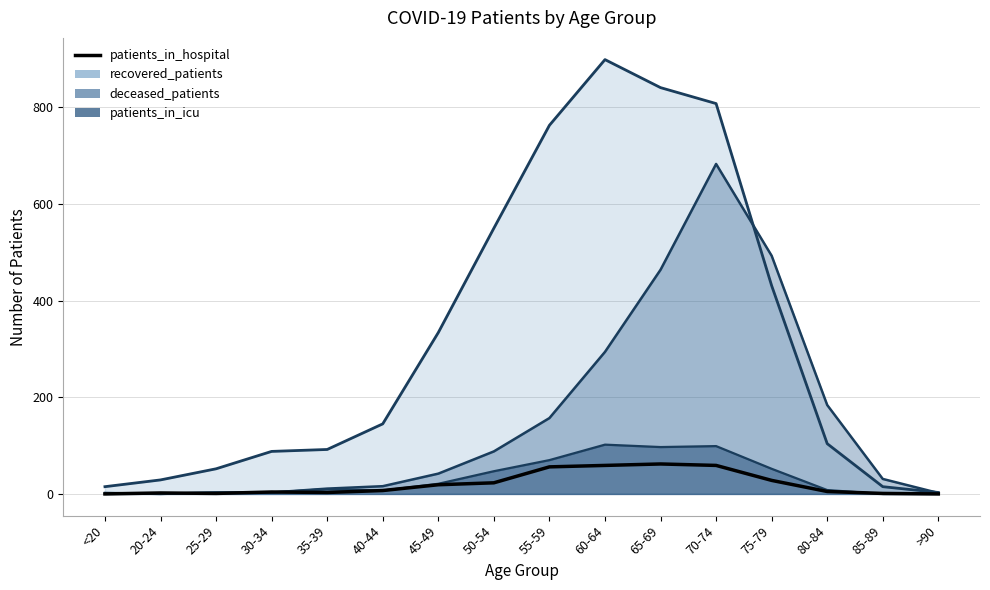

What value does the data have at 75-79?

28